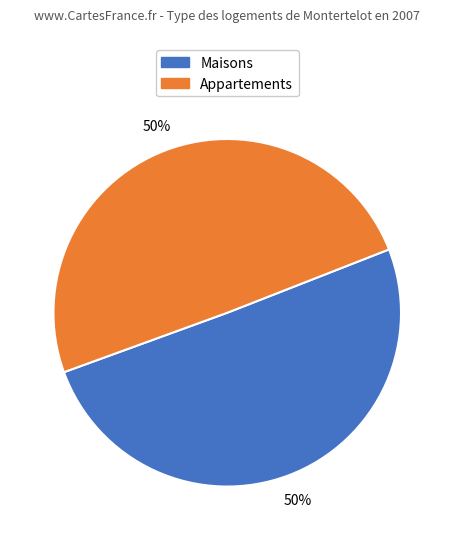

What percentage is the Appartements slice, to the nearest percent?

50%